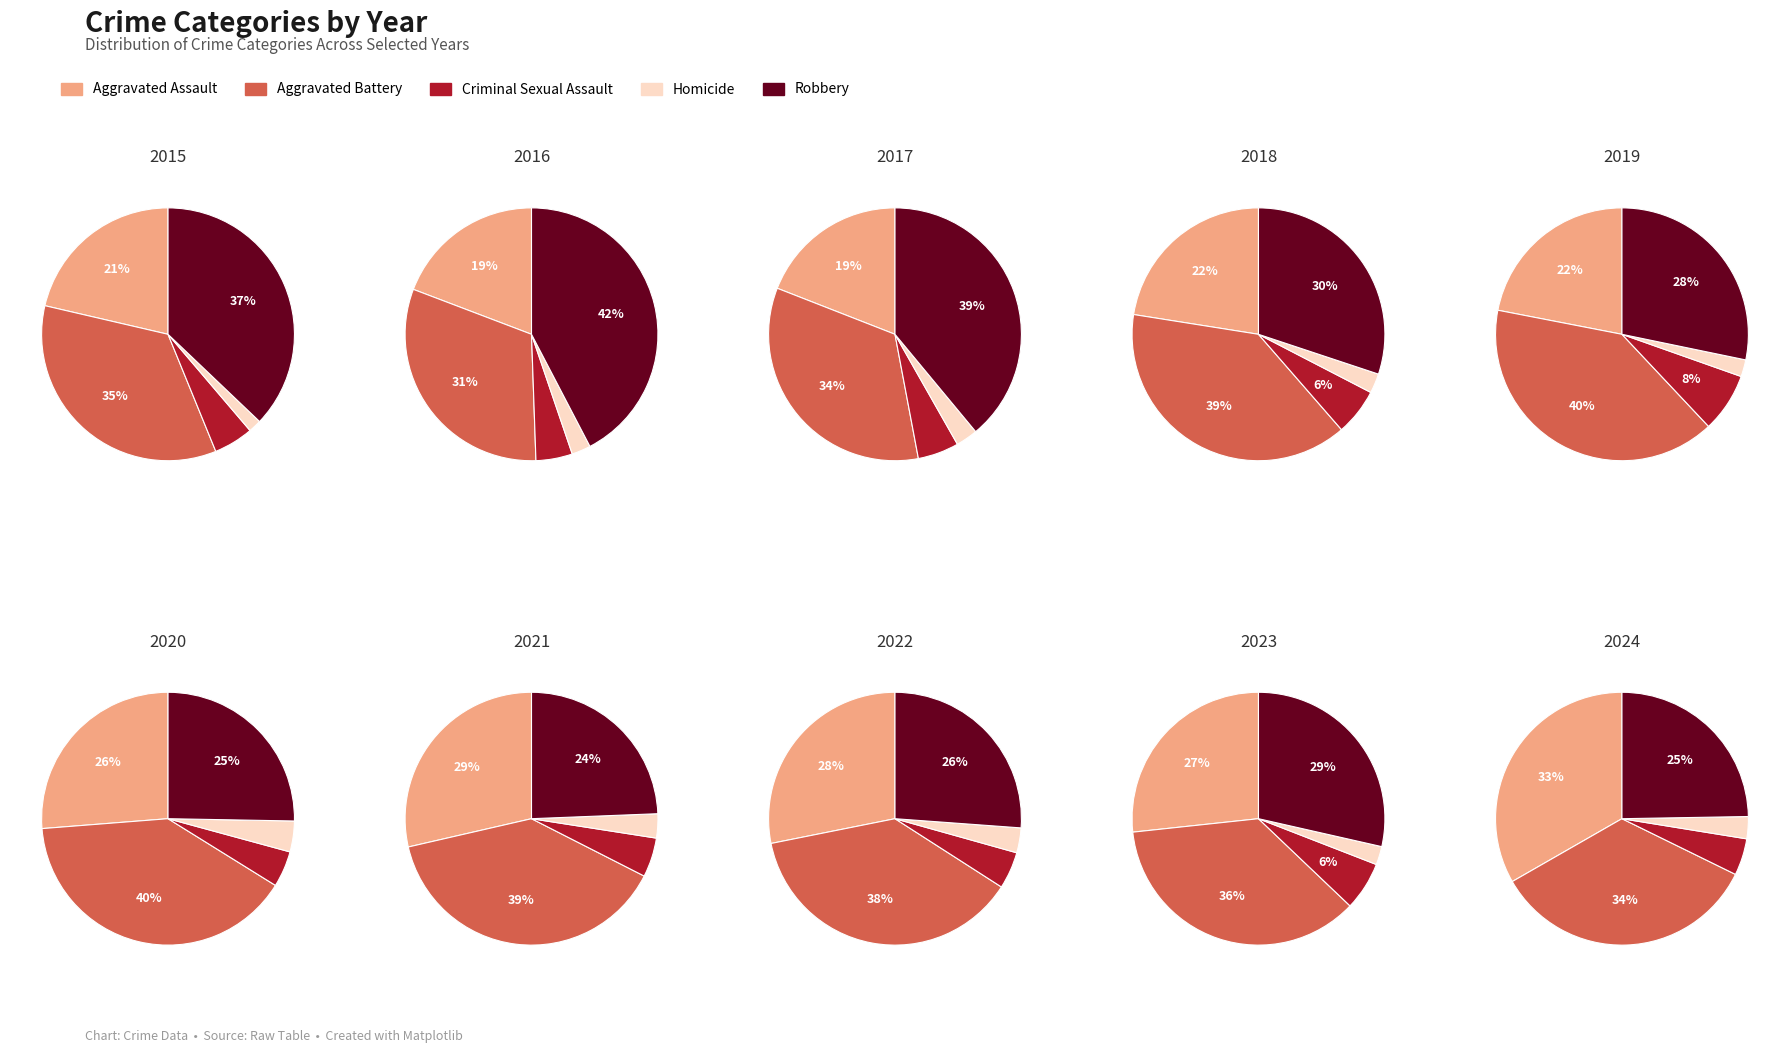

What percentage is NOT represented by 2?

91.9%